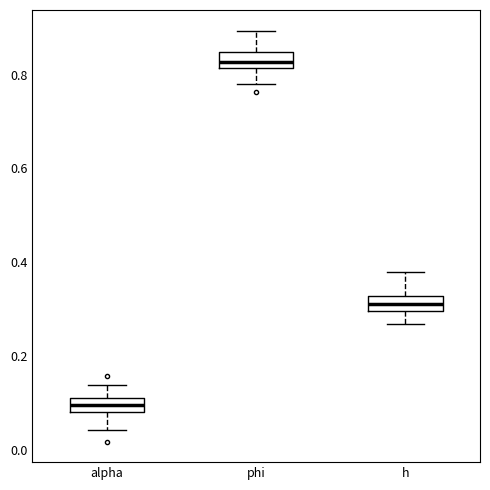

Reading left to right, transcribe this box plot: for each box, give where its median line is, the range the box spans, and where its two whiskers end, as read against the y-axis. The values are not printed on the chart, so give them approximately, as read against the axis.

alpha: median 0.10, box 0.08 to 0.12, whiskers 0.04 to 0.14
phi: median 0.82 (inside the box), box 0.82 to 0.84, whiskers 0.78 to 0.90
h: median 0.32 (inside the box), box 0.30 to 0.32, whiskers 0.26 to 0.38